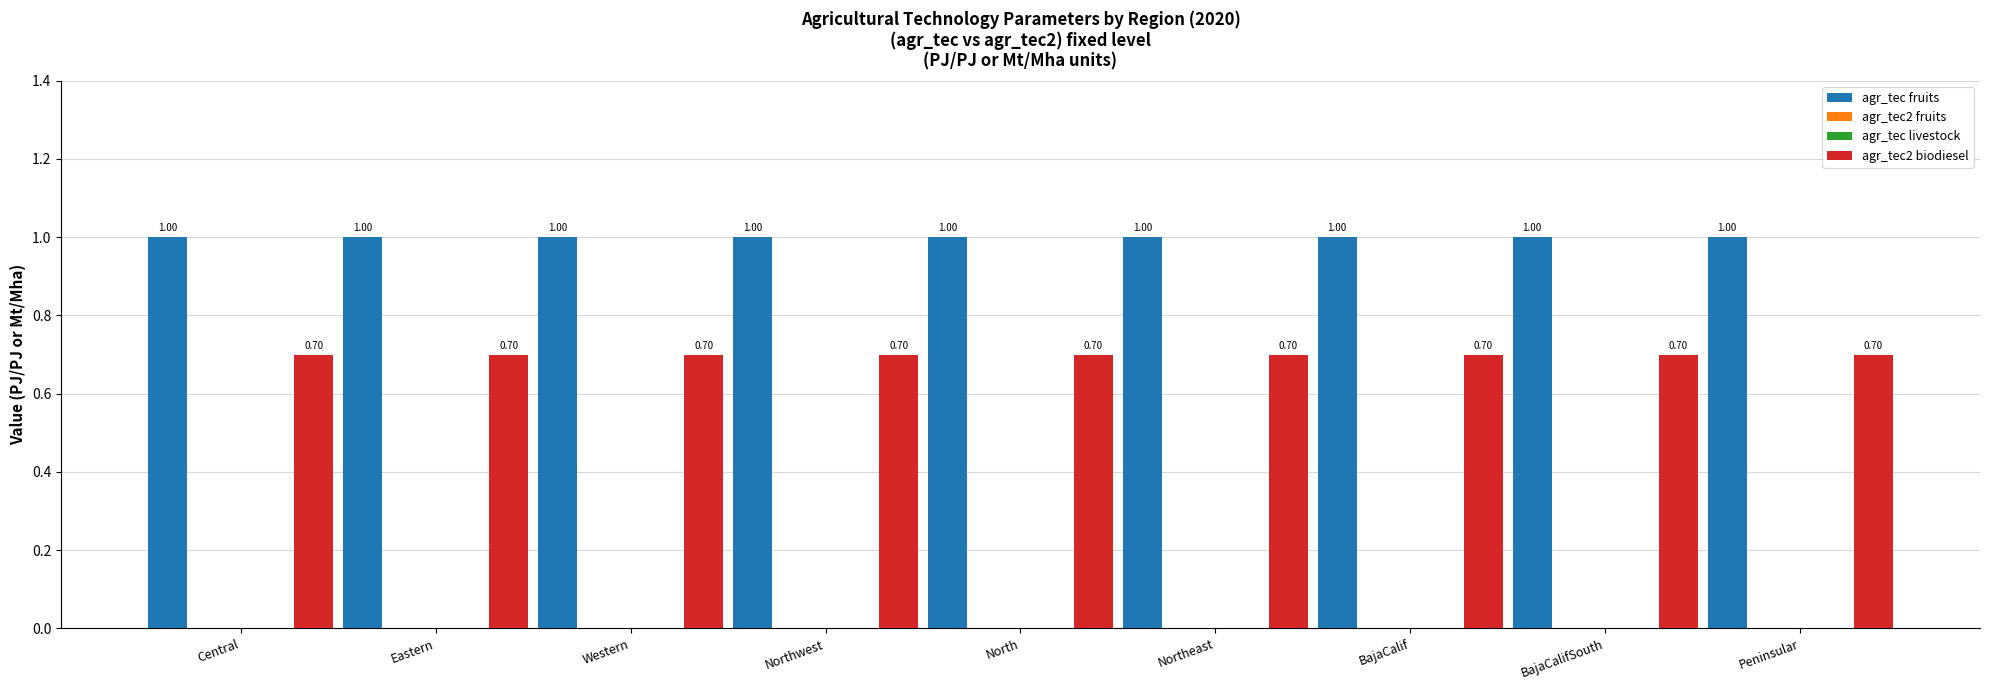

What are all the series names shown in the legend?

agr_tec fruits, agr_tec2 fruits, agr_tec livestock, agr_tec2 biodiesel